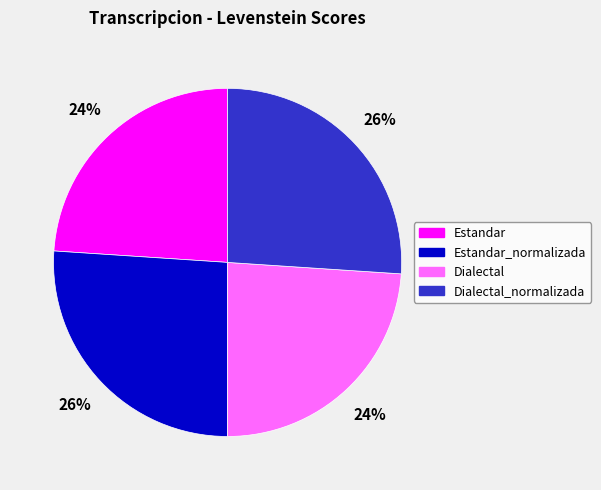

Is there any slice that represents more than half of the pie?

No